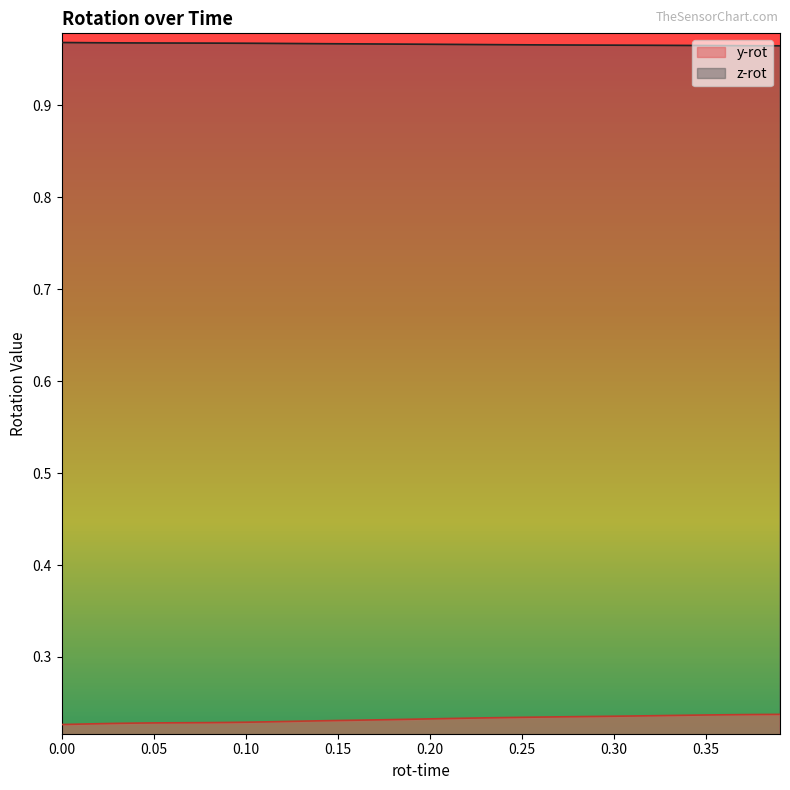

Rank the series by their average value, from lowest to highest.

y-rot, z-rot